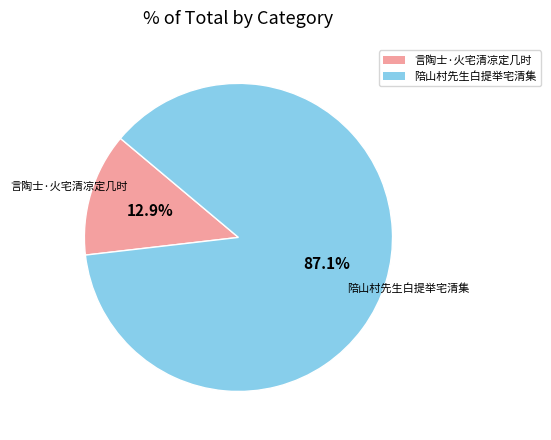

To the nearest percent, what percentage of the pie is 言陶士·火宅清凉定几时?

13%